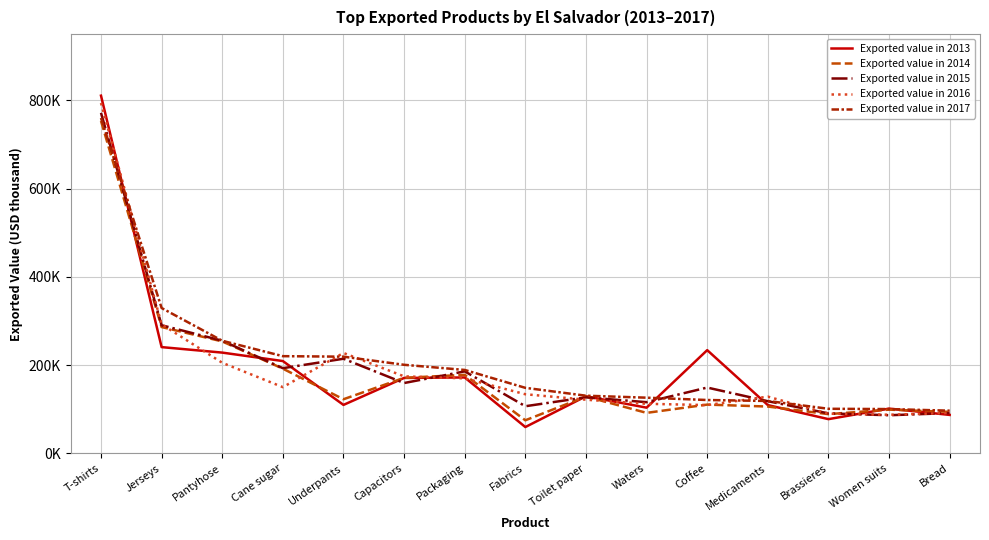

What position from the right is Waters?

6